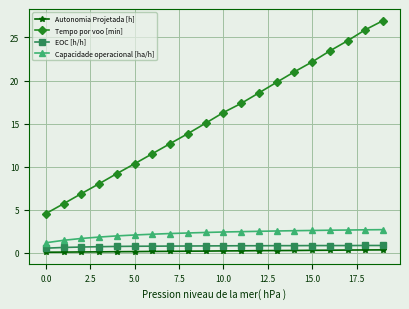

What is the value of the Tempo por voo [min] point at the 3rd from the left?

6.9